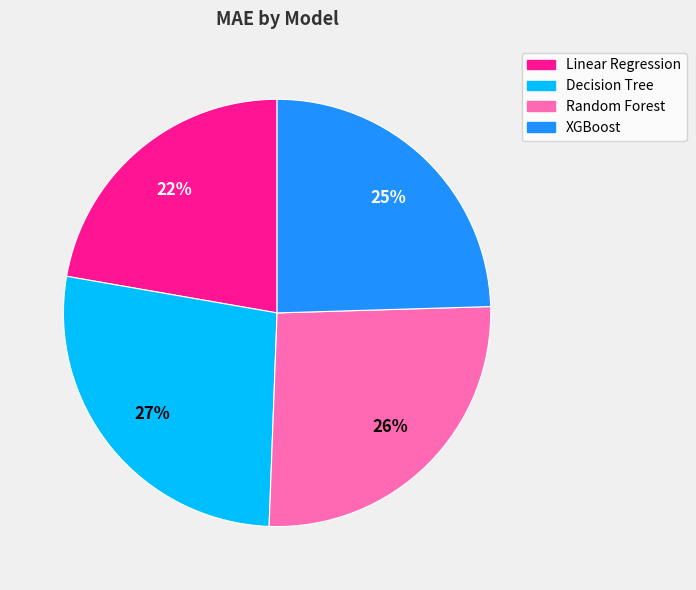

How many slices are in this pie chart?

4